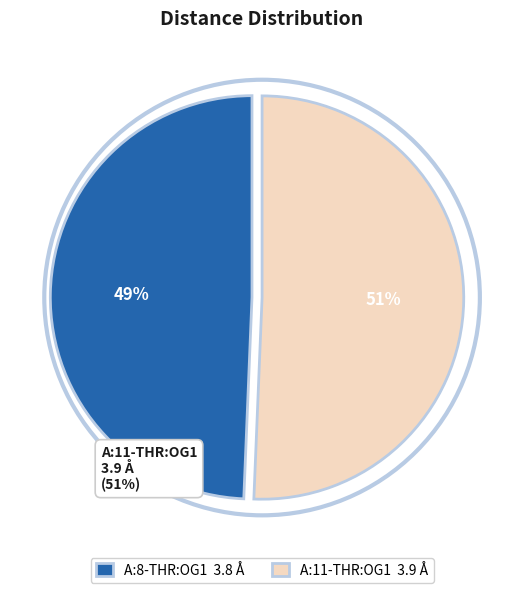

What is the largest slice in the pie chart?

A:11-THR:OG1